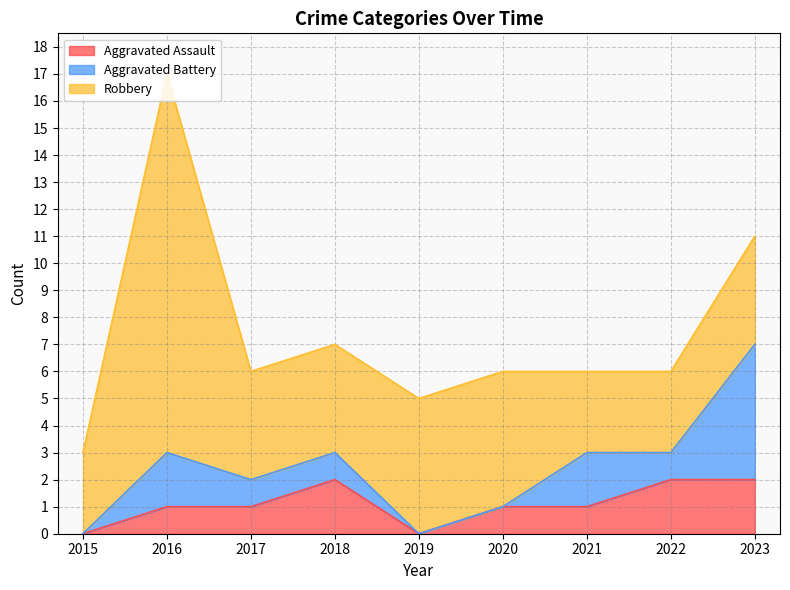

What is the average value of the Aggravated Assault series?

1